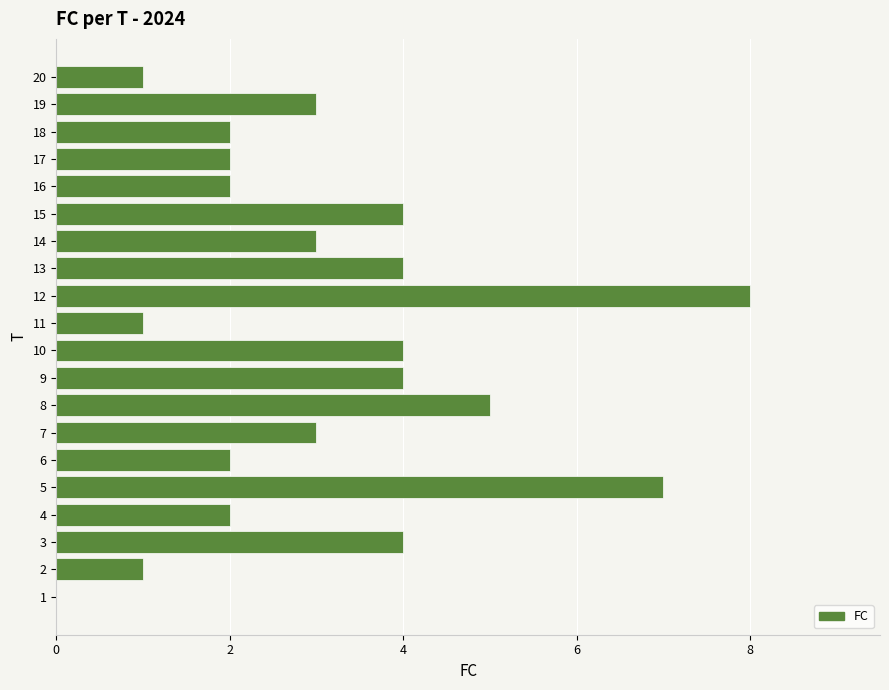

Reading top to bottom, transcribe all the data shown in this chart.

20=1	19=3	18=2	17=2	16=2	15=4	14=3	13=4	12=8	11=1	10=4	9=4	8=5	7=3	6=2	5=7	4=2	3=4	2=1	1=0